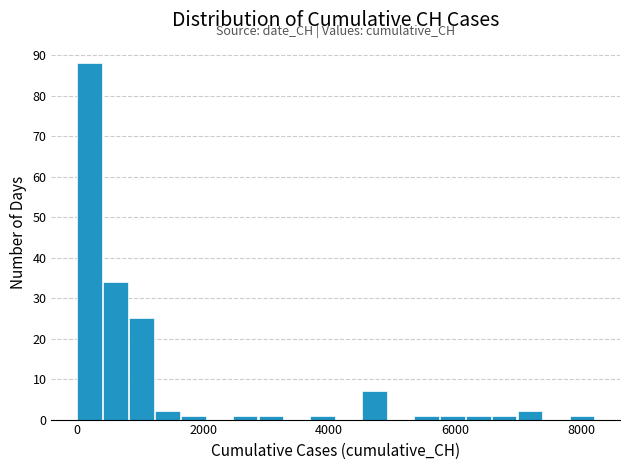

Read against the x-axis, roughly where is the centre of the tallest bar?

200